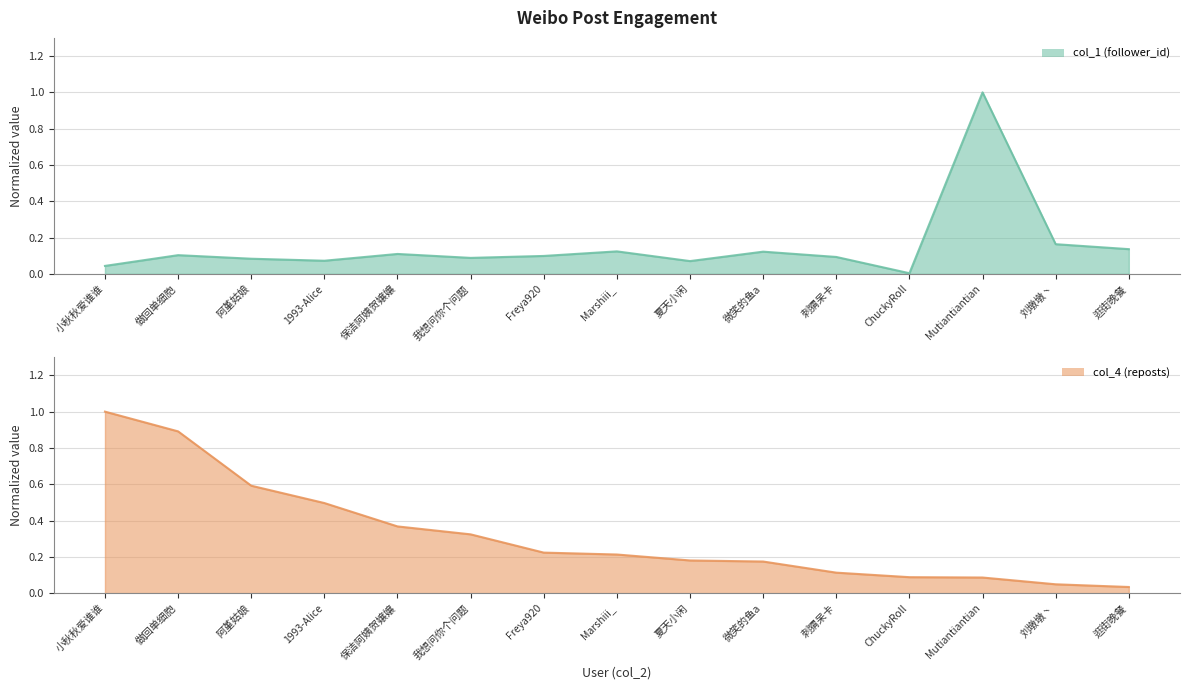

True or false: col_4 (reposts) has more than 0 points higher than both neighbors.

False